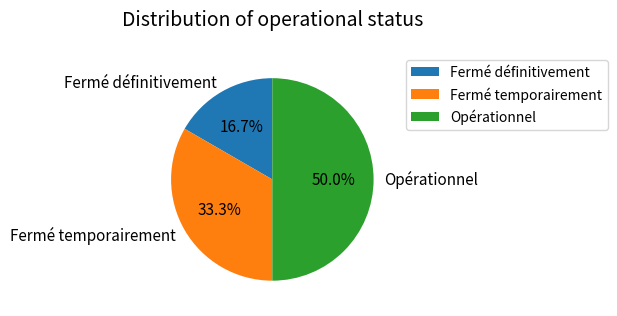

To the nearest percent, what is the difference between the largest and smallest slice percentages?

33%